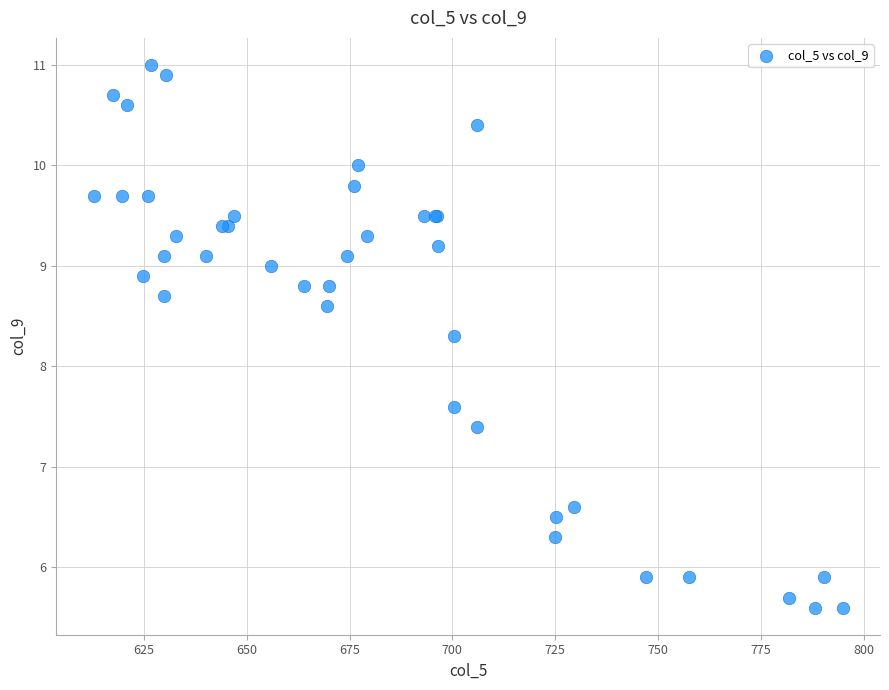

What Y value in the scatter plot is closest to 8?

8.3